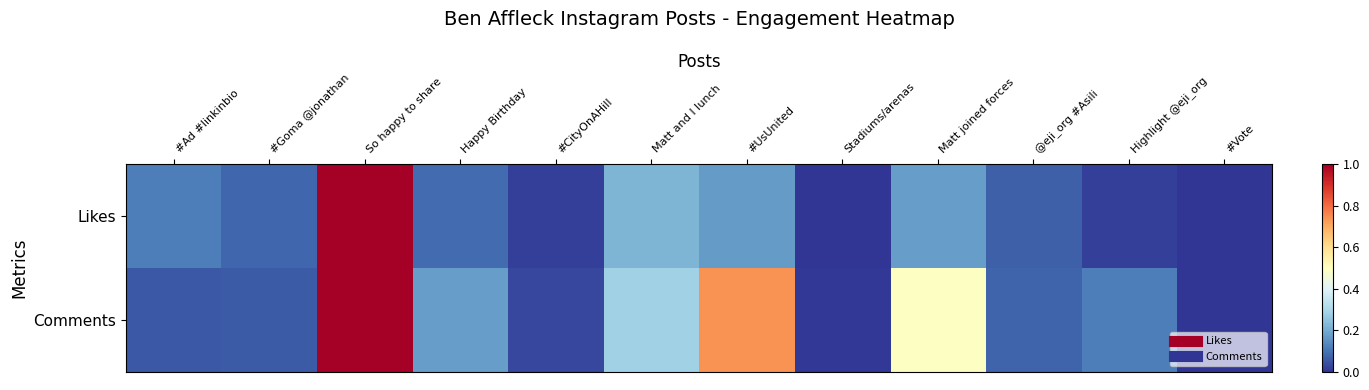

What is the total value across all series at So happy to share?

2.0